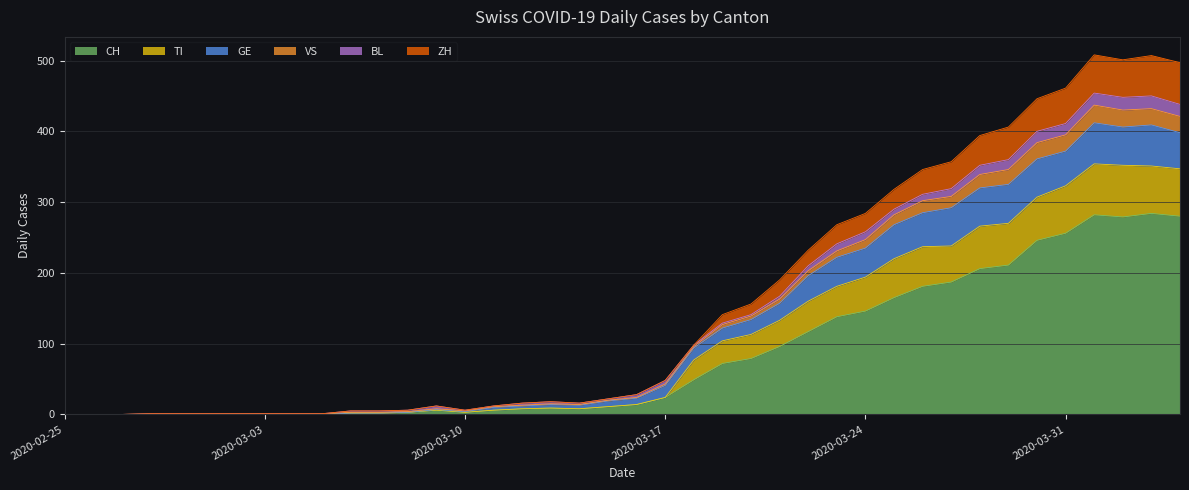

True or false: CH and VS cross at least once.

False